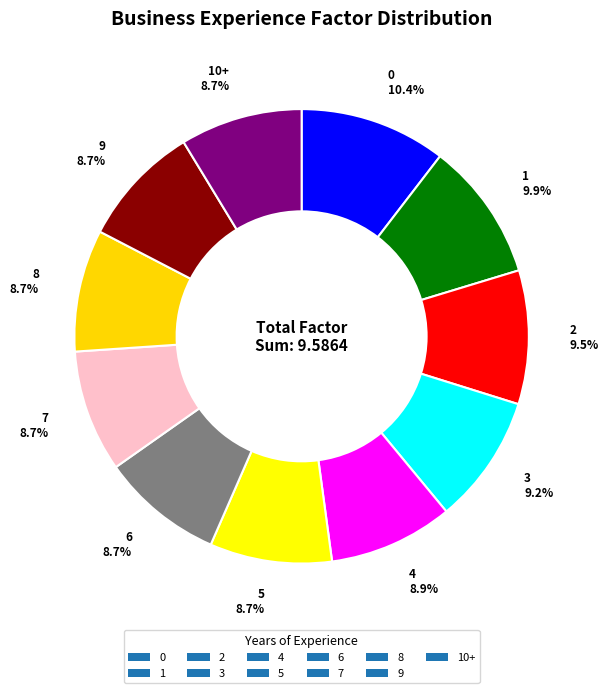

Does 1 represent more than half of the total?

No